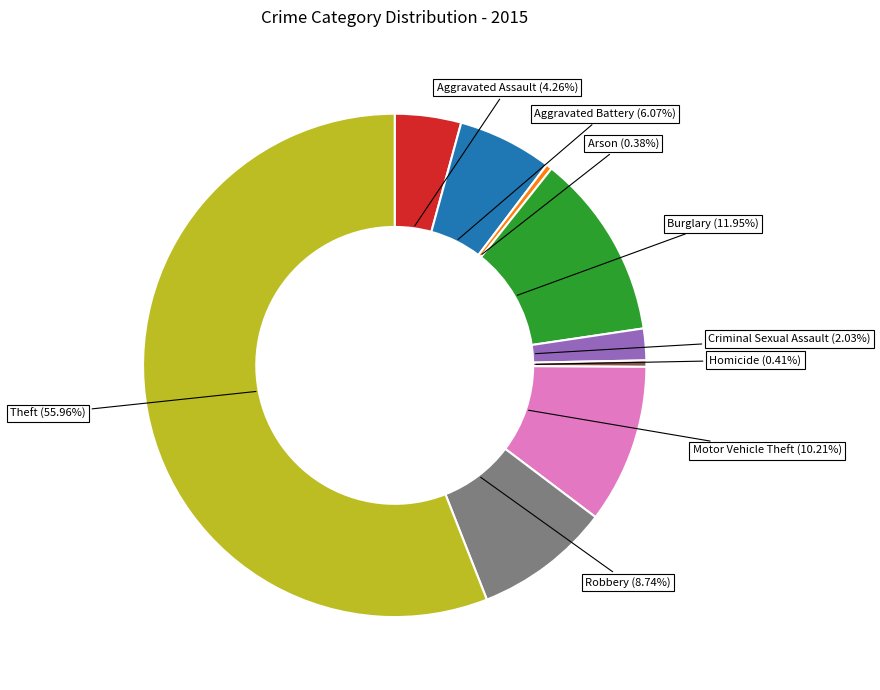

What is the largest slice in the pie chart?

Theft